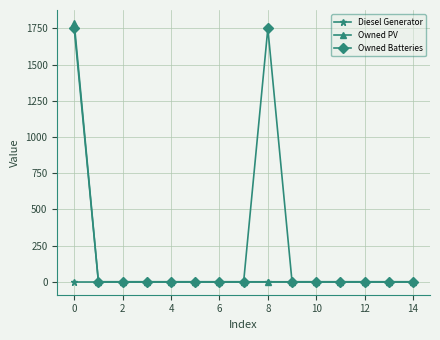

Which series has the largest total across all categories?

Owned Batteries